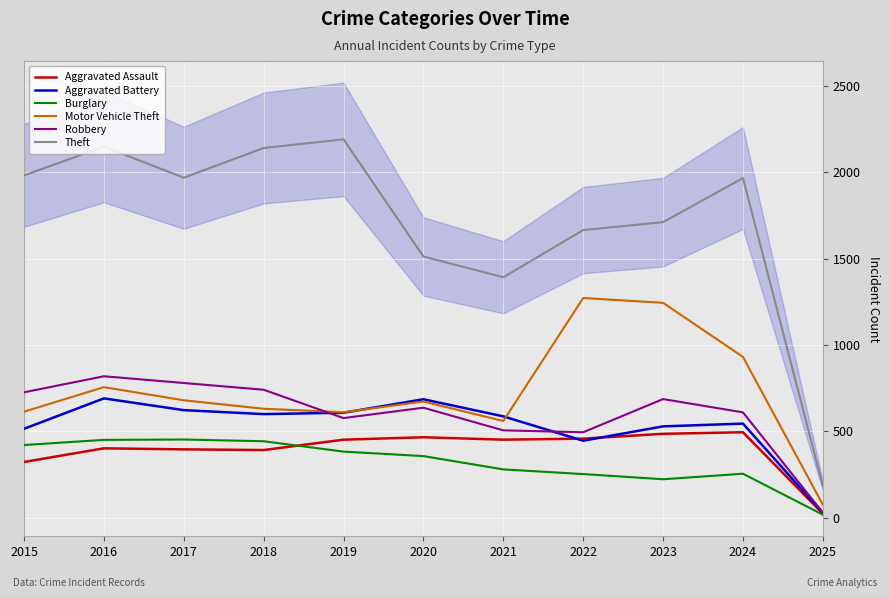

True or false: Motor Vehicle Theft and Burglary cross at least once.

False